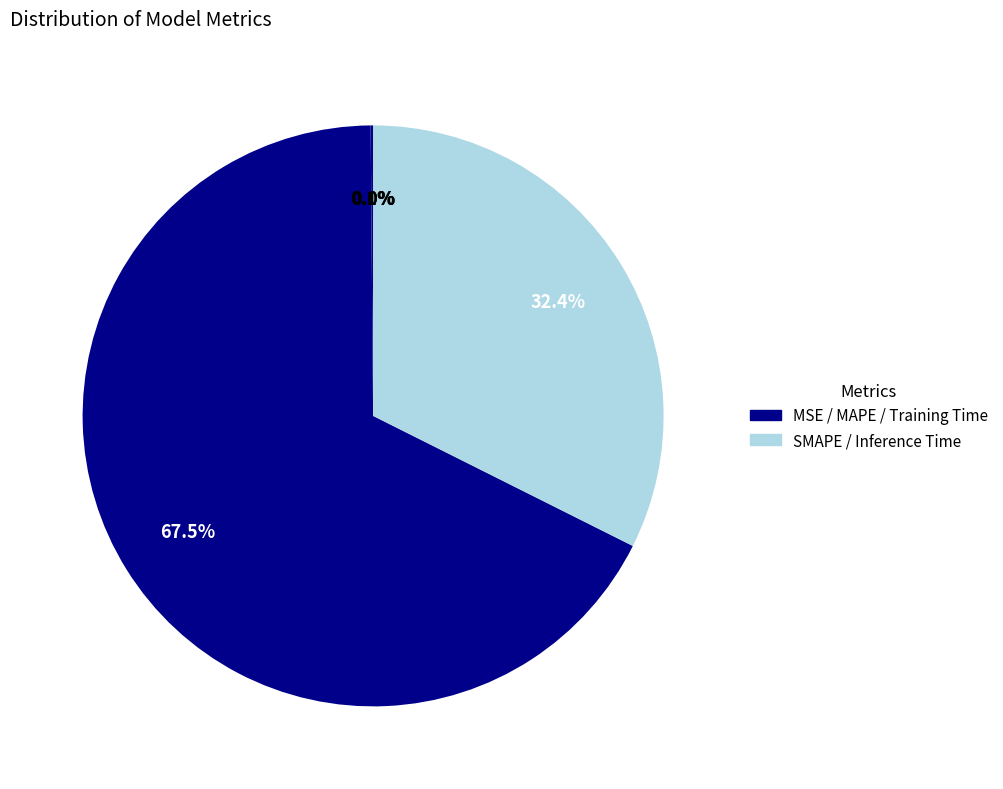

How many slices are in this pie chart?

5